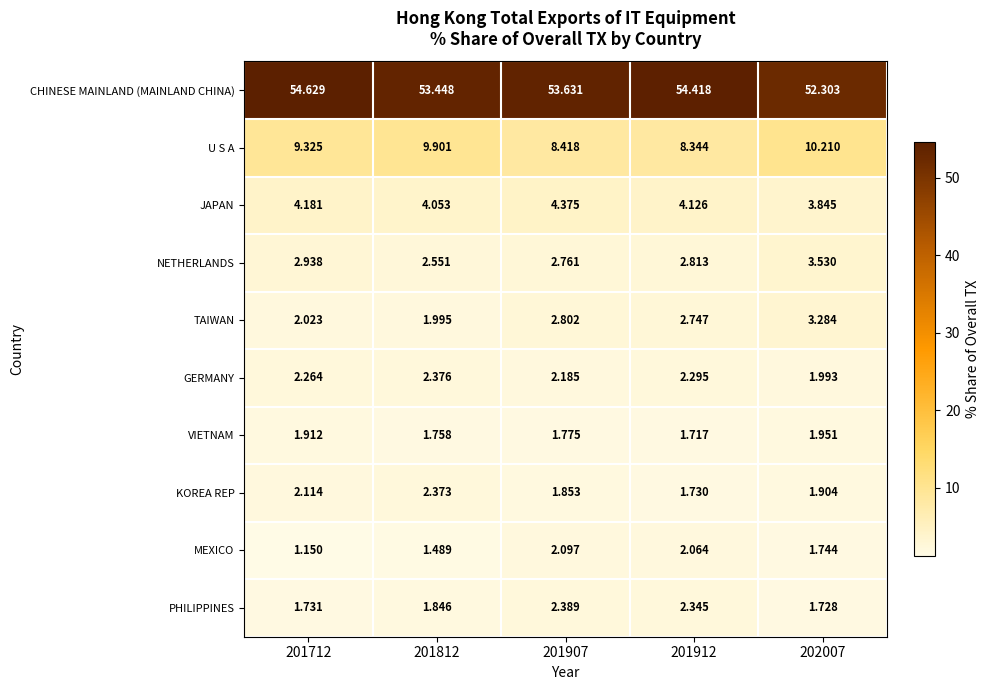

Between 201812 and 201907, which series saw the biggest shift?

U S A